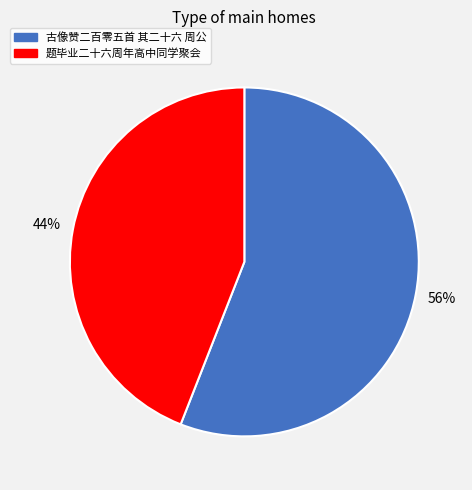

Do 题毕业二十六周年高中同学聚会 and 古像赞二百零五首 其二十六 周公 together represent more than half of the pie?

Yes